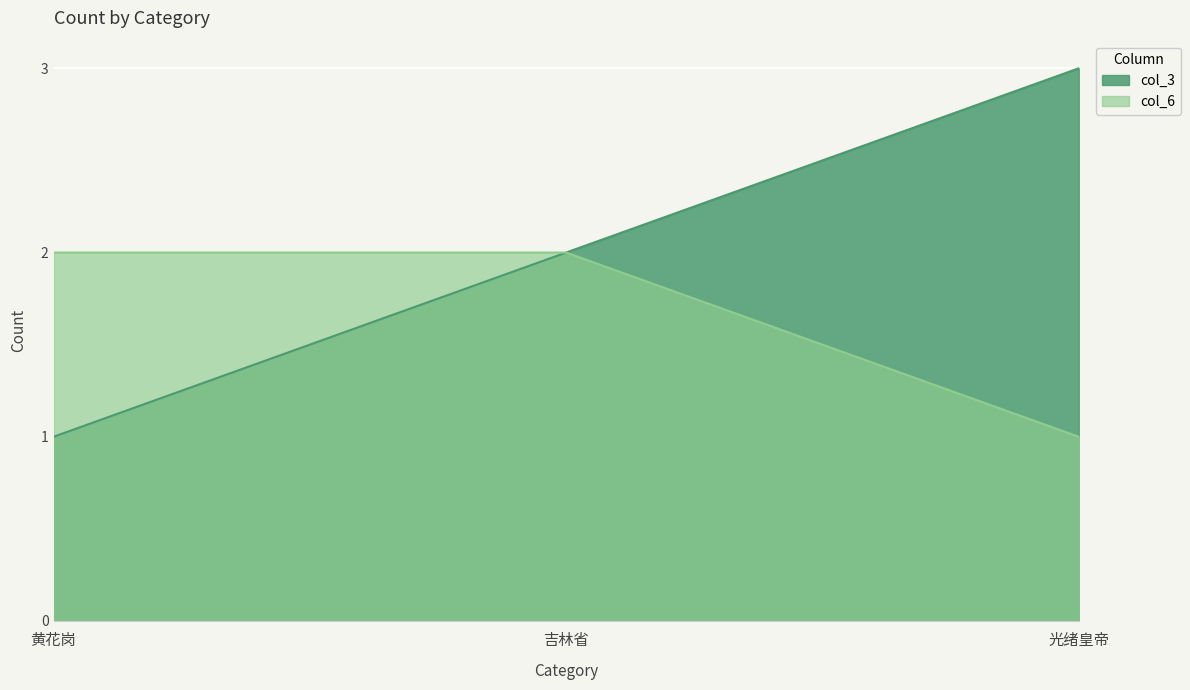

At 光绪皇帝, list the series in order from largest to smallest.

col_3, col_6